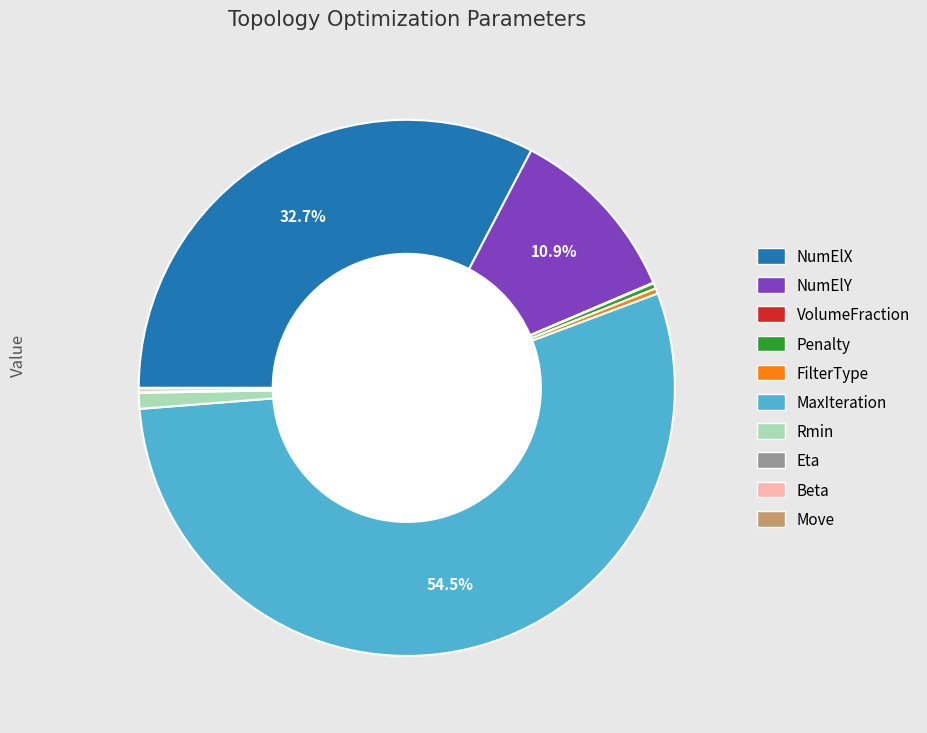

Which slice represents more than half of the pie?

MaxIteration